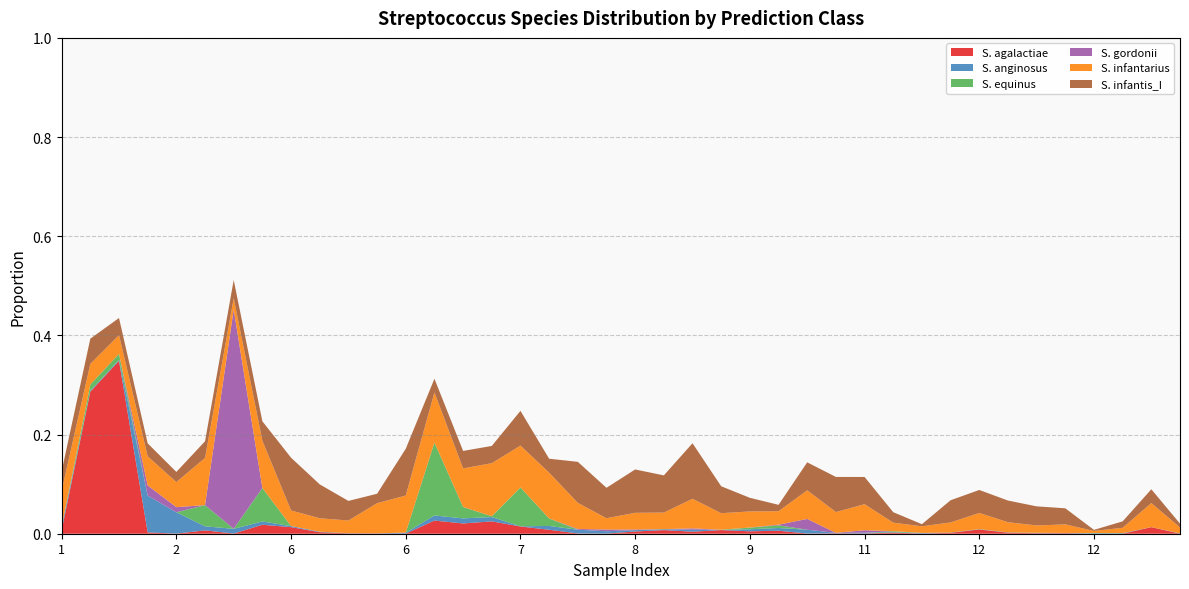

Reading right to left, extract all data points from this chart.

s__Streptococcus agalactiae: 0.0	0.0	0.0	0.0	0.0	0.0	0.0	0.0	0.0	0.0	0.0	0.0	0.0	0.0	0.0	0.0	0.0	0.0	0.0	0.0	0.0	0.0	0.0	0.0	0.0	0.0	0.0	0.0	0.0	0.0	0.0	0.0	0.0	0.0	0.0	0.0	0.0	0.3	0.3	0.0
s__Streptococcus anginosus: 0.0	0.0	0.0	0.0	0.0	0.0	0.0	0.0	0.0	0.0	0.0	0.0	0.0	0.0	0.0	0.0	0.0	0.0	0.0	0.0	0.0	0.0	0.0	0.0	0.0	0.0	0.0	0.0	0.0	0.0	0.0	0.0	0.0	0.0	0.0	0.0	0.1	0.0	0.0	0.0
s__Streptococcus equinus: 0.0	0.0	0.0	0.0	0.0	0.0	0.0	0.0	0.0	0.0	0.0	0.0	0.0	0.0	0.0	0.0	0.0	0.0	0.0	0.0	0.0	0.0	0.0	0.1	0.0	0.0	0.1	0.0	0.0	0.0	0.0	0.0	0.1	0.0	0.0	0.0	0.0	0.0	0.0	0.0
s__Streptococcus gordonii: 0.0	0.0	0.0	0.0	0.0	0.0	0.0	0.0	0.0	0.0	0.0	0.0	0.0	0.0	0.0	0.0	0.0	0.0	0.0	0.0	0.0	0.0	0.0	0.0	0.0	0.0	0.0	0.0	0.0	0.0	0.0	0.0	0.0	0.4	0.0	0.0	0.0	0.0	0.0	0.0
s__Streptococcus infantarius: 0.0	0.0	0.0	0.0	0.0	0.0	0.0	0.0	0.0	0.0	0.0	0.1	0.0	0.1	0.0	0.0	0.0	0.1	0.0	0.0	0.0	0.1	0.1	0.1	0.1	0.1	0.1	0.1	0.1	0.0	0.0	0.0	0.1	0.0	0.1	0.1	0.1	0.0	0.0	0.1
s__Streptococcus infantis_I: 0.0	0.0	0.0	0.0	0.0	0.0	0.0	0.0	0.0	0.0	0.0	0.1	0.1	0.1	0.0	0.0	0.1	0.1	0.1	0.1	0.1	0.1	0.0	0.1	0.0	0.0	0.0	0.1	0.0	0.0	0.1	0.1	0.0	0.0	0.0	0.0	0.0	0.0	0.1	0.0